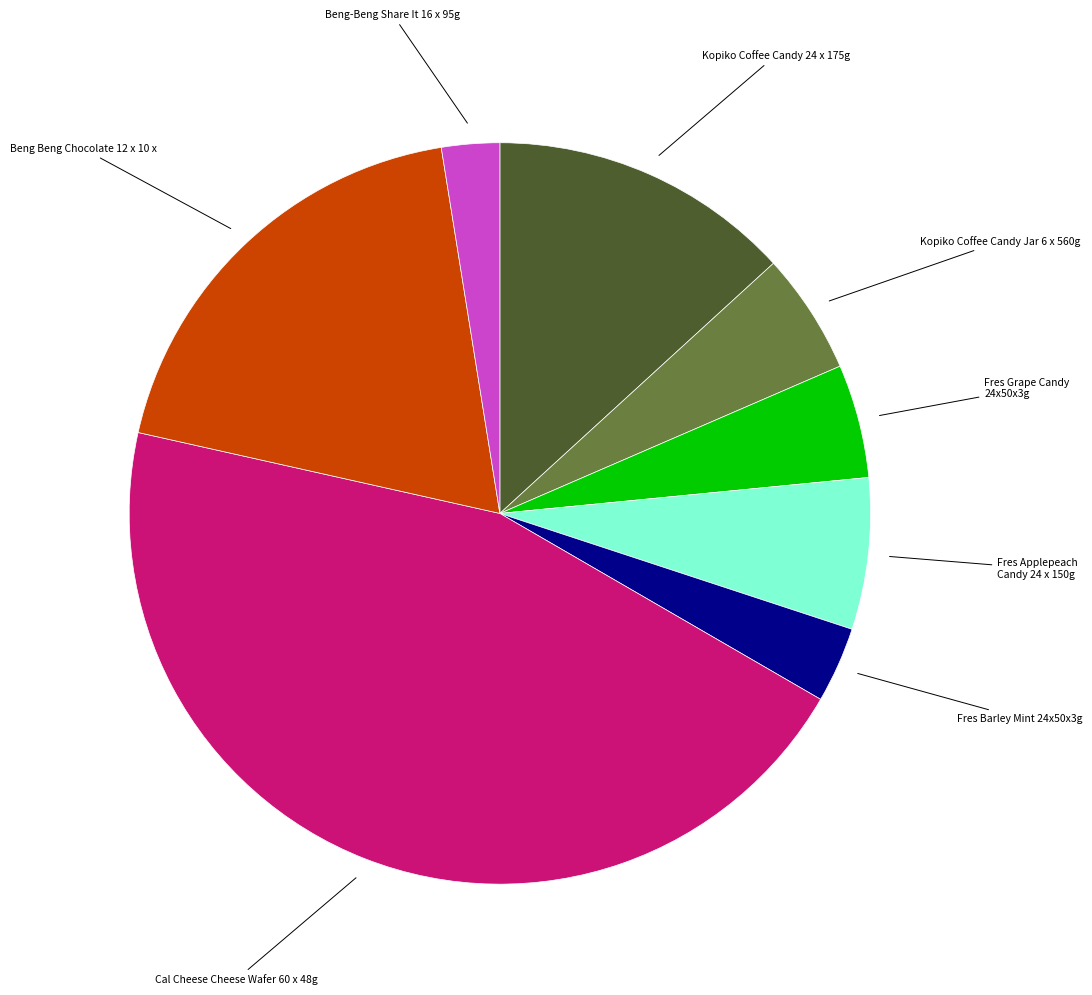

Does any single category account for the majority?

No